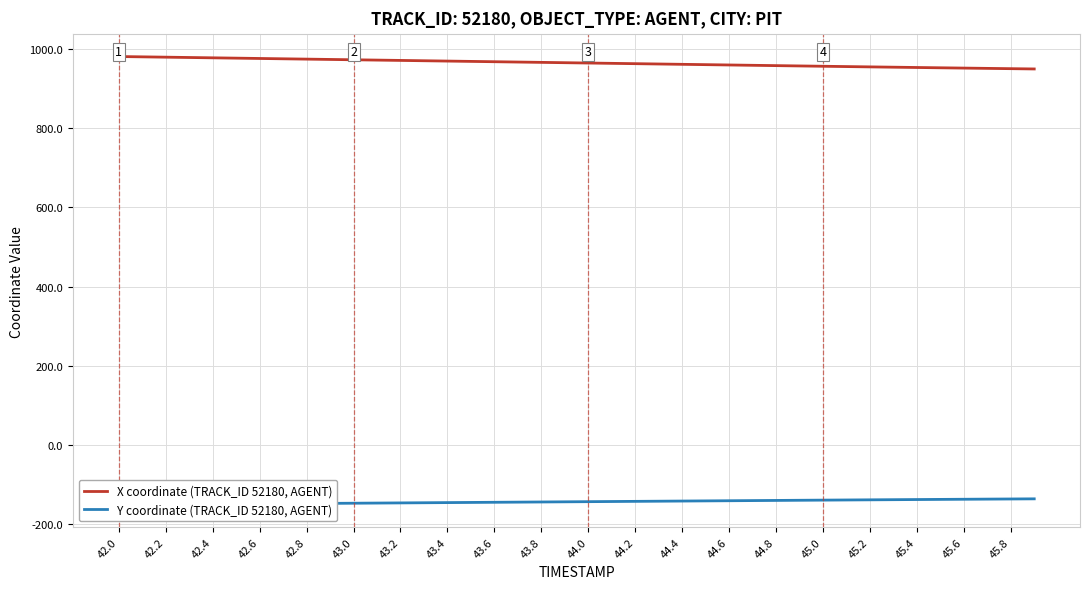

Reading right to left, what are all the values shown in this chart?

X coordinate (TRACK_ID 52180, AGENT): 948.8	949.5	950.2	951.0	951.7	952.5	953.2	954.0	954.8	955.6	956.4	957.2	958.0	958.8	959.6	960.5	961.3	962.1	962.9	963.7	964.6	965.4	966.2	967.0	967.8	968.7	969.5	970.3	971.1	971.9	972.8	973.6	974.4	975.2	976.0	976.9	977.7	978.5	979.3	980.1
Y coordinate (TRACK_ID 52180, AGENT): -135.4	-135.8	-136.1	-136.5	-136.8	-137.2	-137.6	-137.9	-138.3	-138.7	-139.1	-139.4	-139.8	-140.2	-140.6	-141.0	-141.4	-141.8	-142.2	-142.6	-143.0	-143.3	-143.7	-144.1	-144.5	-144.9	-145.3	-145.7	-146.1	-146.5	-146.9	-147.3	-147.6	-148.0	-148.4	-148.8	-149.2	-149.6	-150.0	-150.4